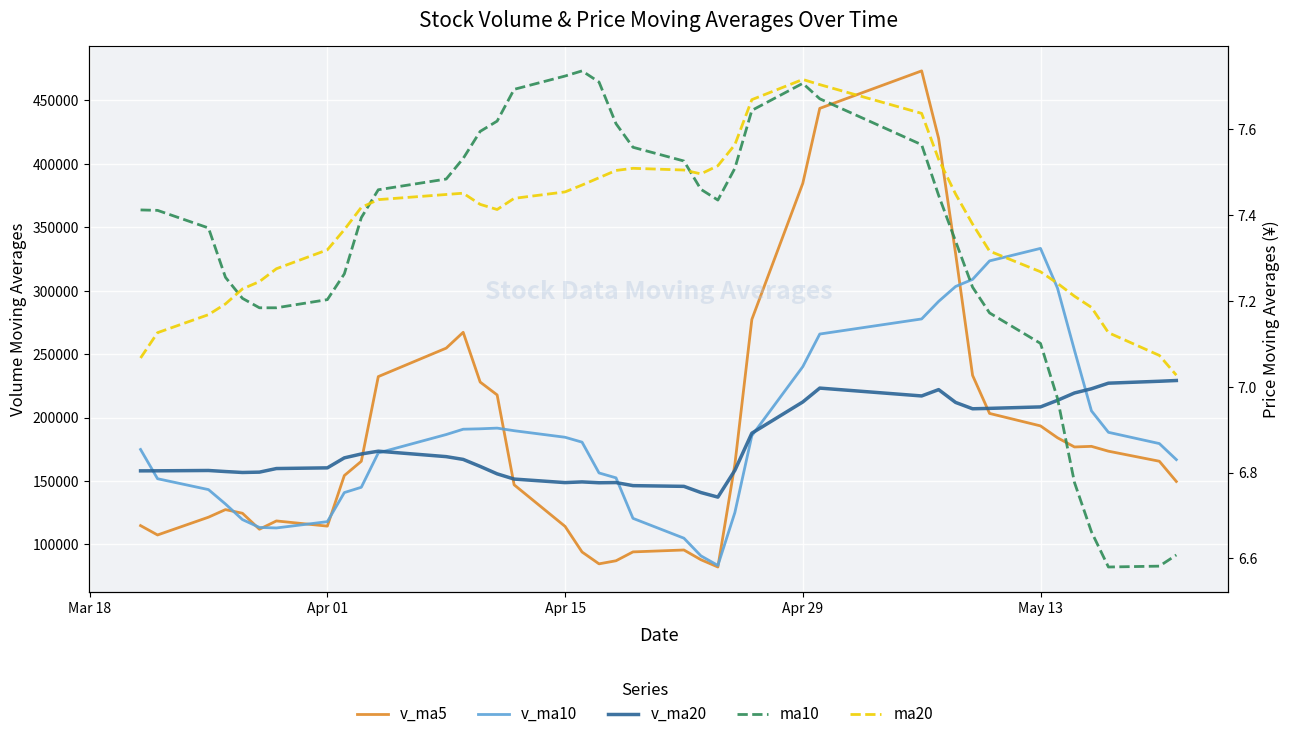

Reading left to right, transcribe all the data shown in this chart.

v_ma5: 114787.5	107405.5	121422.3	127407.1	124522.6	111928.5	118475.1	114382.5	154253.0	165495.5	232261.5	254708.6	267187.8	227969.4	217810.4	146958.0	114180.8	93988.7	84640.1	87076.6	94062.2	95562.4	87903.9	82156.1	163041.1	277323.9	384619.5	443739.0	473288.3	420066.2	329272.0	233240.1	203227.4	193402.3	184054.2	176794.6	177273.7	173463.1	165533.2	149581.0
v_ma10: 174813.5	151751.5	143170.6	131818.9	119537.1	113358.0	112940.3	117902.4	140830.0	145009.0	172095.0	186591.8	190785.2	191111.2	191653.0	189609.8	184444.7	180588.3	156304.8	152443.5	120510.1	104871.6	90946.3	83398.1	125058.9	185693.1	240091.0	265821.4	277722.2	291553.7	303298.0	308929.8	323483.2	333345.3	302060.2	253033.3	205256.9	188345.3	179467.8	166817.6
v_ma20: 157954.2	157992.6	158246.0	157413.9	156678.5	156947.1	159780.7	160318.7	168195.5	171261.9	173454.2	169171.6	166977.9	161465.1	155595.0	151483.9	148692.5	149245.4	148567.4	148726.3	146302.5	145731.7	140865.7	137254.7	158355.9	187651.4	212267.9	223204.9	217013.5	221998.6	211904.0	206900.7	207214.8	208371.7	213559.5	219363.2	222673.9	227083.4	228595.0	229185.6
ma10: 7.4	7.4	7.4	7.3	7.2	7.2	7.2	7.2	7.3	7.4	7.5	7.5	7.5	7.6	7.6	7.7	7.7	7.7	7.7	7.6	7.6	7.5	7.5	7.4	7.5	7.6	7.7	7.7	7.6	7.4	7.3	7.2	7.2	7.1	7.0	6.8	6.7	6.6	6.6	6.6
ma20: 7.1	7.1	7.2	7.2	7.2	7.2	7.3	7.3	7.4	7.4	7.4	7.4	7.5	7.4	7.4	7.4	7.5	7.5	7.5	7.5	7.5	7.5	7.5	7.5	7.6	7.7	7.7	7.7	7.6	7.5	7.4	7.4	7.3	7.3	7.2	7.2	7.2	7.1	7.1	7.0